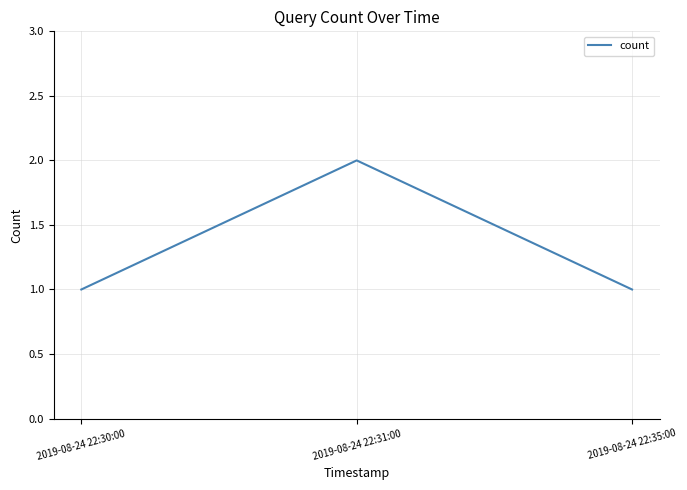

What is the ratio of the value at 2019-08-24 22:30:00 to the value at 2019-08-24 22:35:00?

1.0